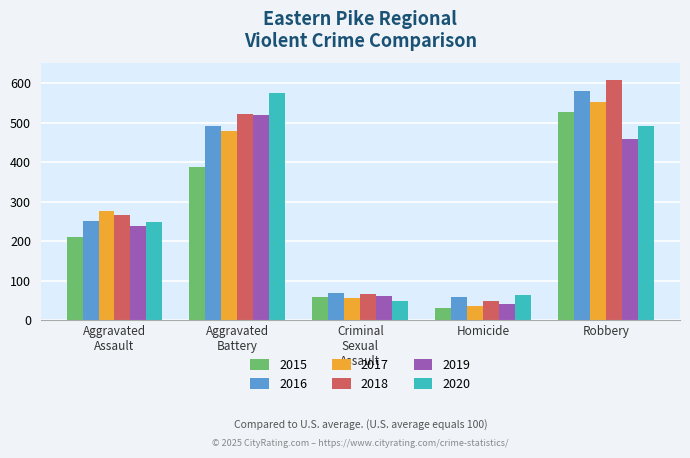

The value of 2018 at Robbery is 608. True or false?

True